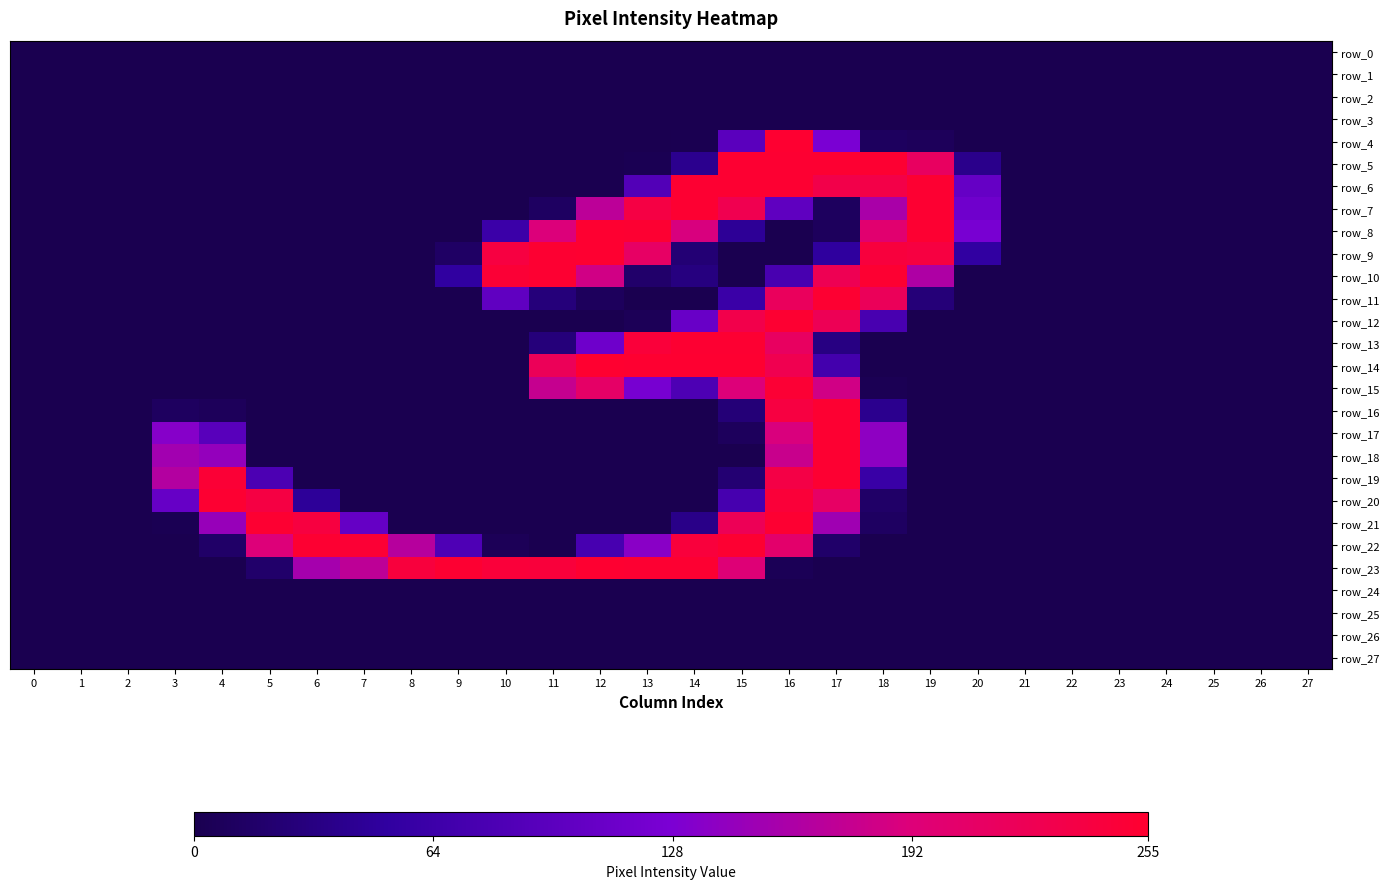

Count the number of categories in the chart.

28